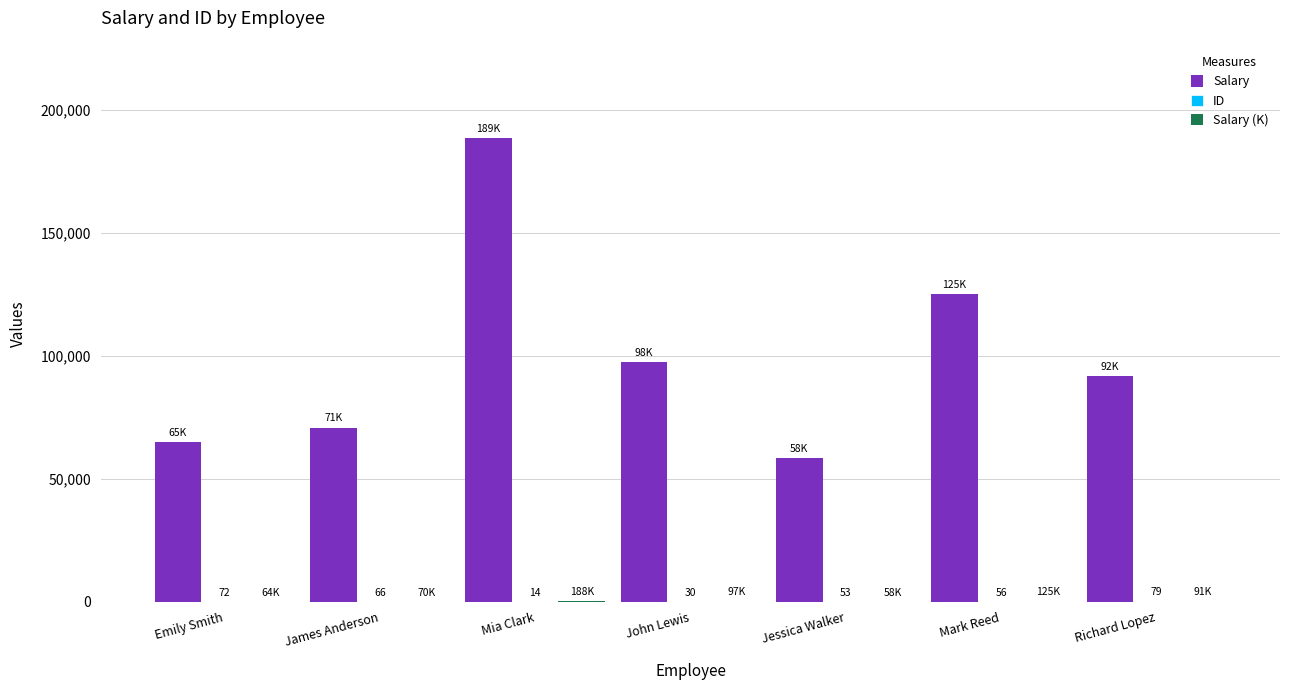

What is the sum of all Salary values?

697130